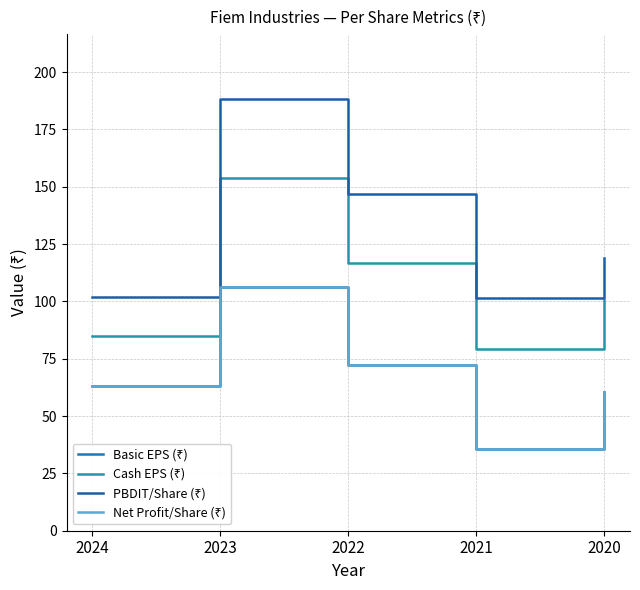

Is the value of PBDIT/Share (₹) at 2020 greater than the value of Basic EPS (₹) at 2024?

Yes